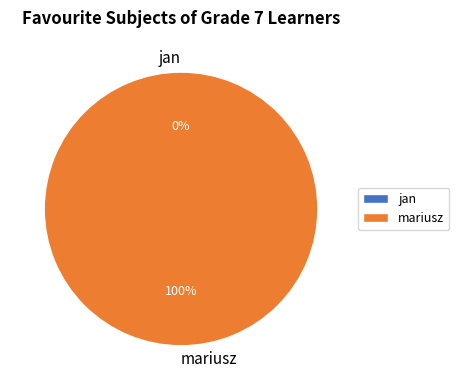

Is mariusz the majority of the pie?

Yes